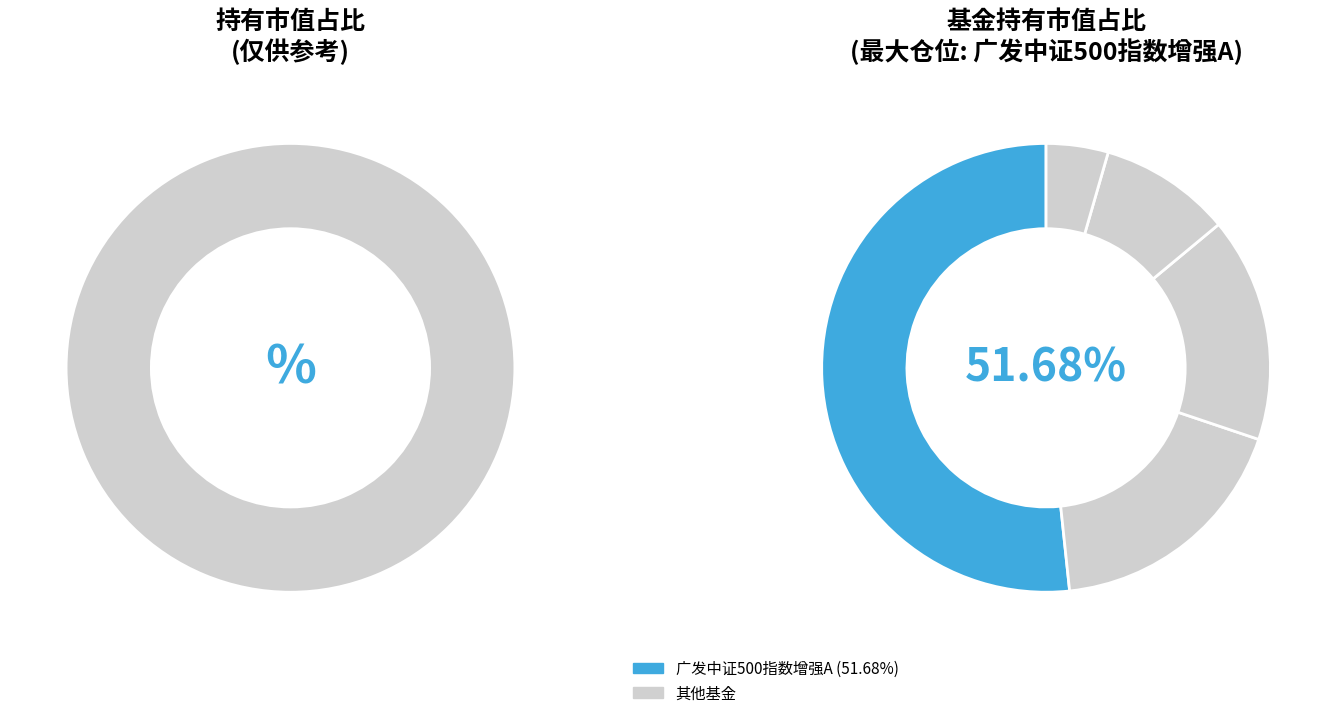

How many segments does this pie chart have?

5